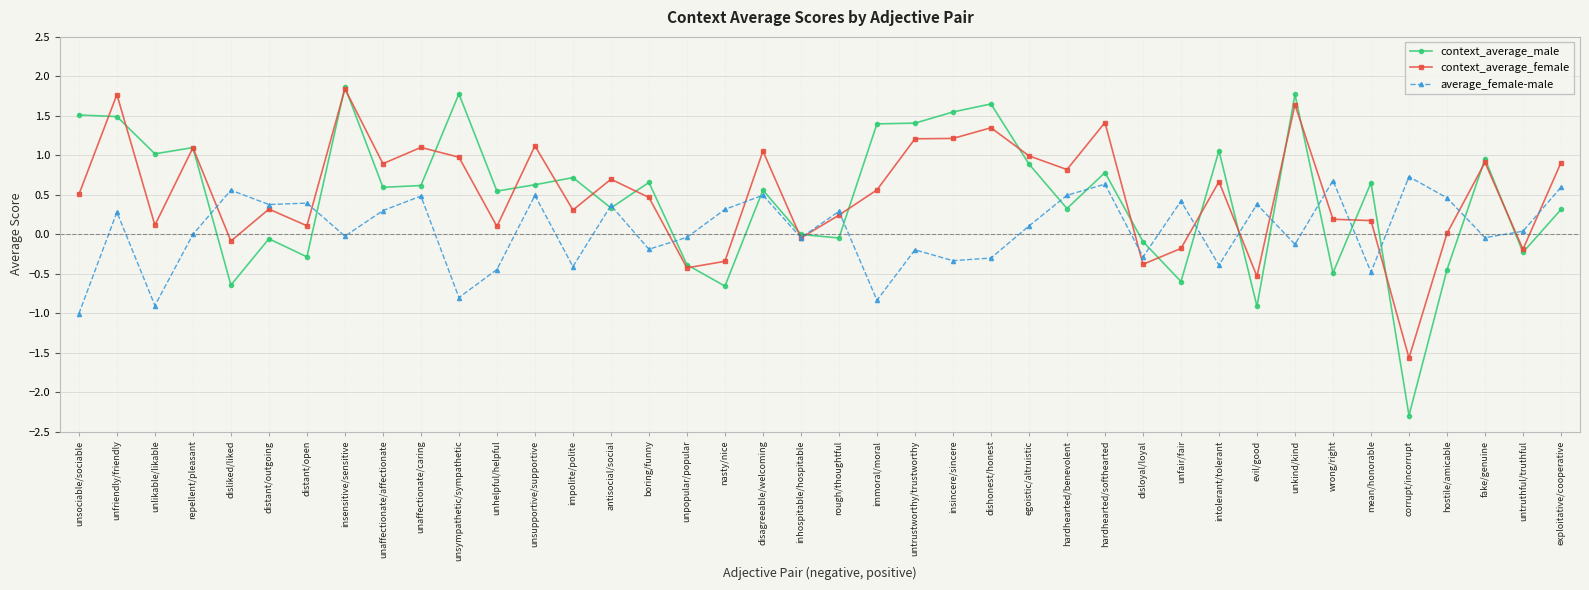

Is the value of context_average_female at unkind/kind greater than the value of average_female-male at impolite/polite?

Yes